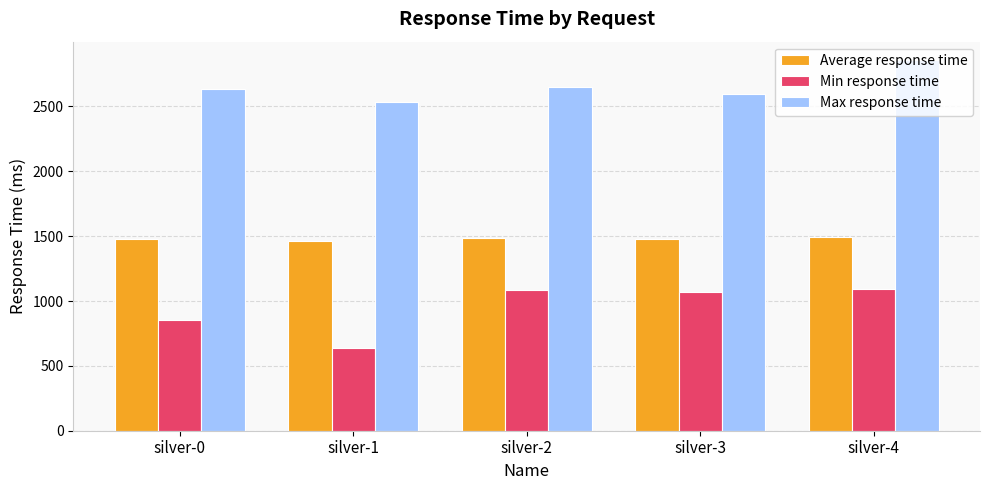

Rank the series at silver-3 from highest to lowest value.

Max response time, Average response time, Min response time